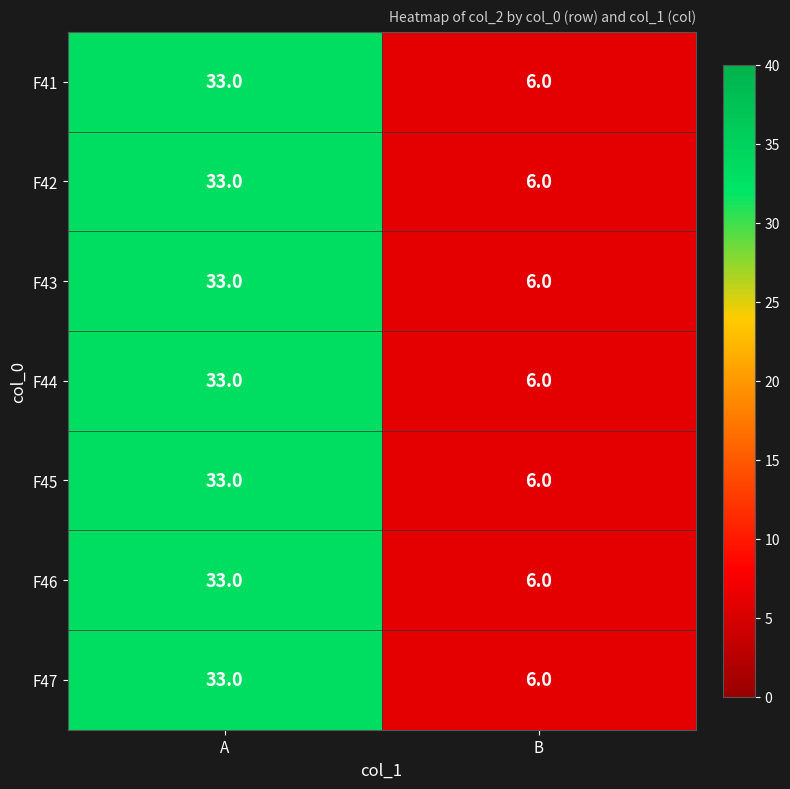

What is the sum of the F44 values at A and B?

39